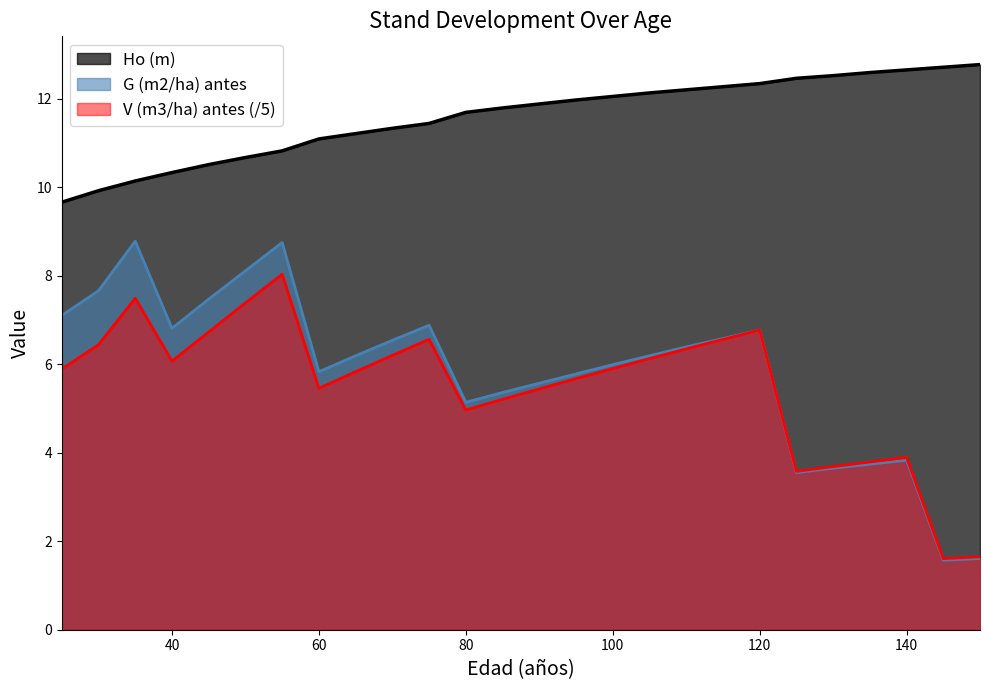

List the series in order of their peak value, lowest first.

V (m3/ha) antes (/5), G (m2/ha) antes, Ho (m)